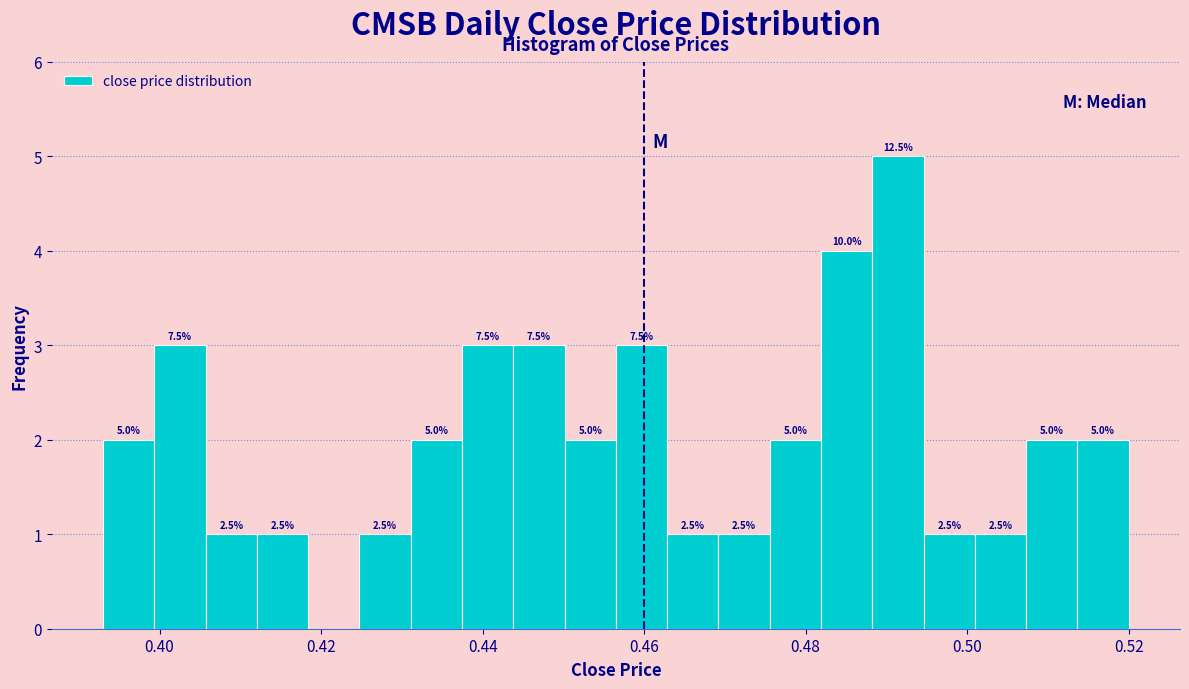

Read against the x-axis, roughly where is the centre of the tallest bar?

0.492